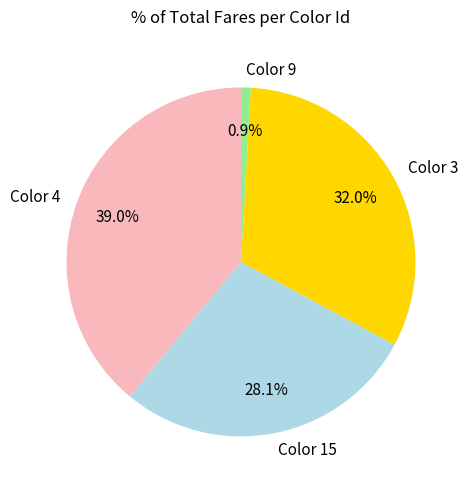

Is there a majority slice in this chart?

No